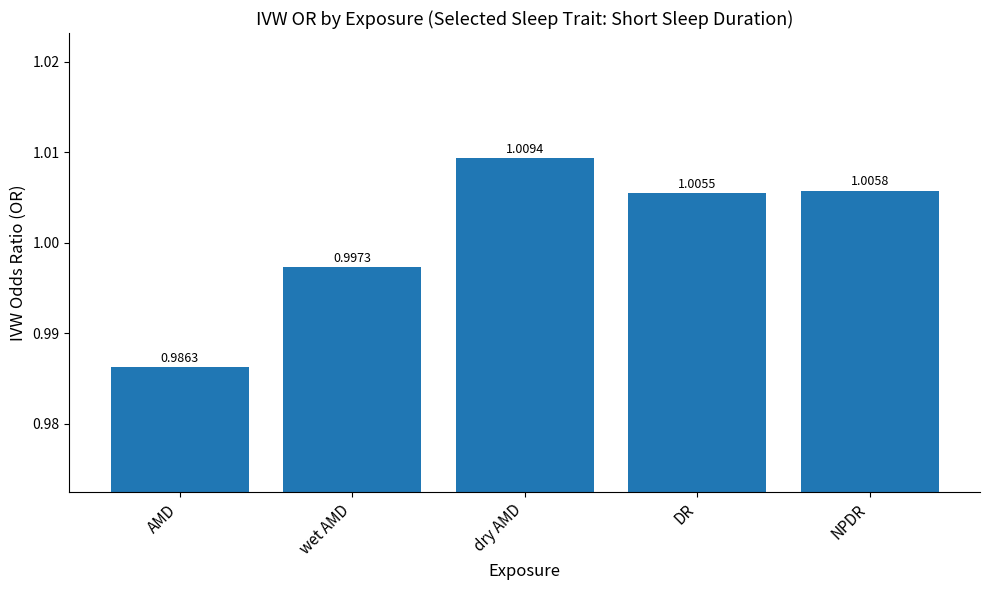

What is the sum of the values at wet AMD and dry AMD?

2.0